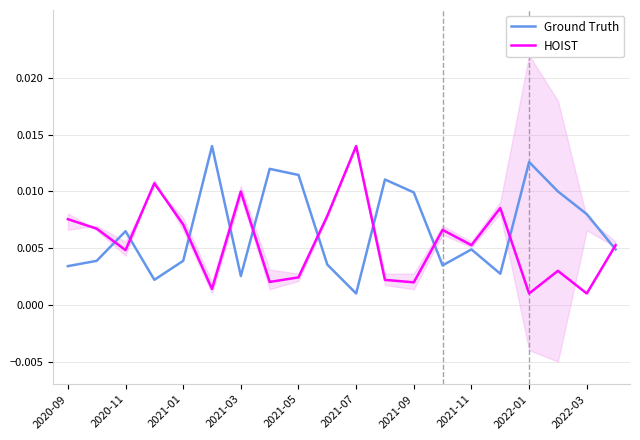

Which category has the highest value in the HOIST series?

2021-07